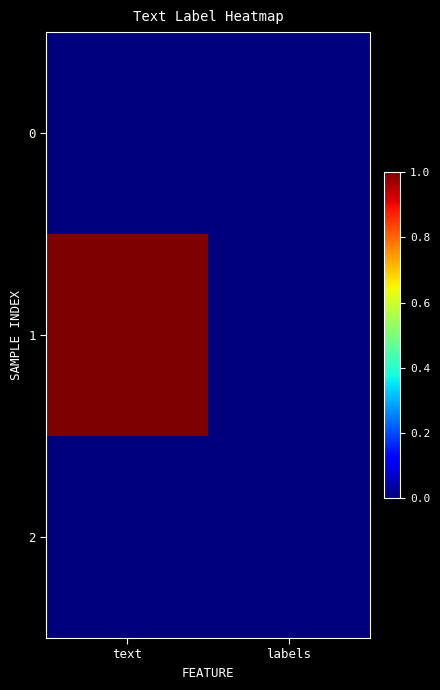

Rank the series at text from lowest to highest value.

0, 2, 1